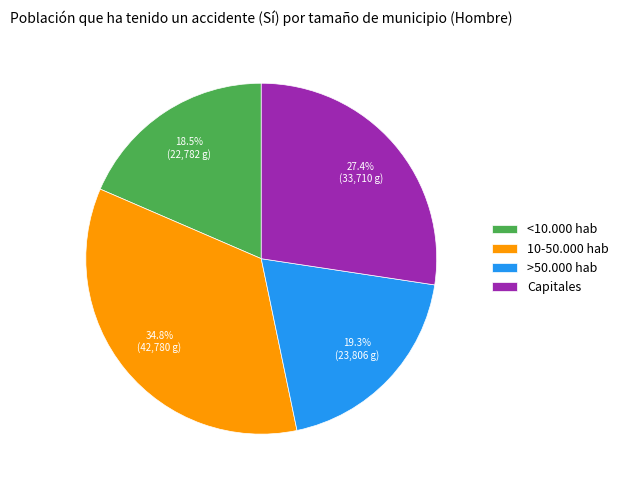

Do >50.000 hab and 10-50.000 hab together represent more than half of the pie?

Yes